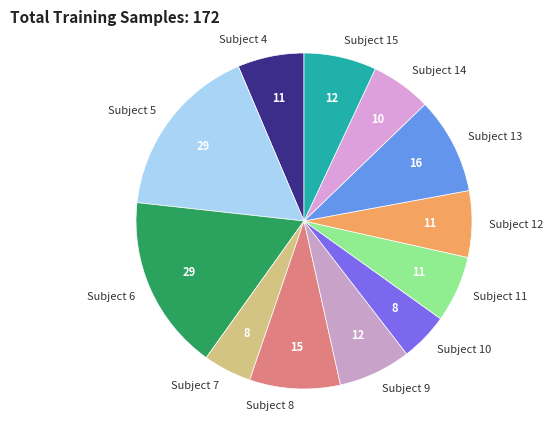

Do Subject 10 and Subject 6 together represent more than half of the pie?

No